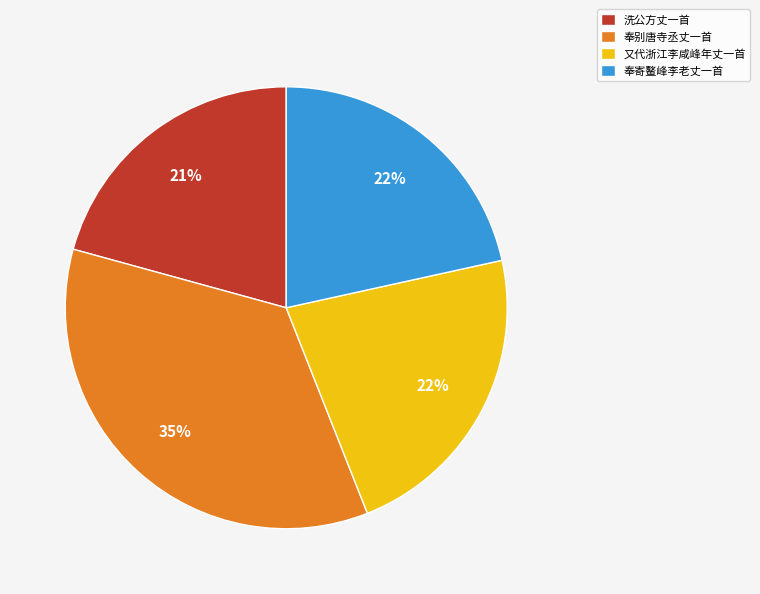

Is the sum of 奉寄鳌峰李老丈一首 and 奉别唐寺丞丈一首 greater than half?

Yes